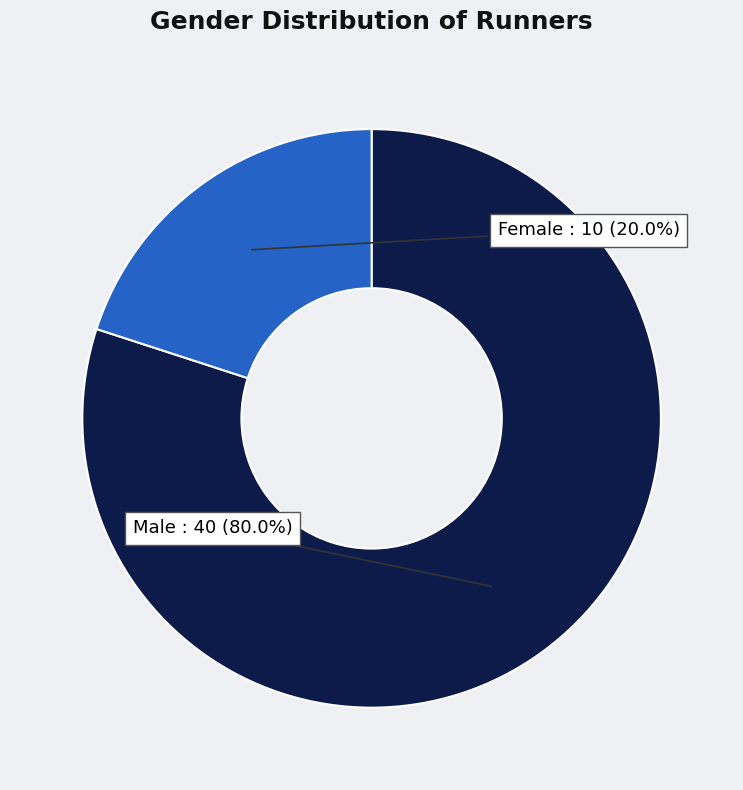

To the nearest percent, what is the difference between the Male and Female slice percentages?

60%